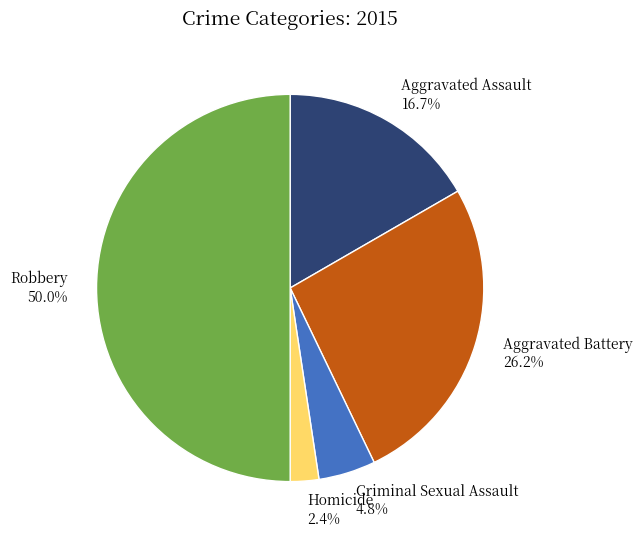

Is the sum of Robbery and Homicide greater than half?

Yes